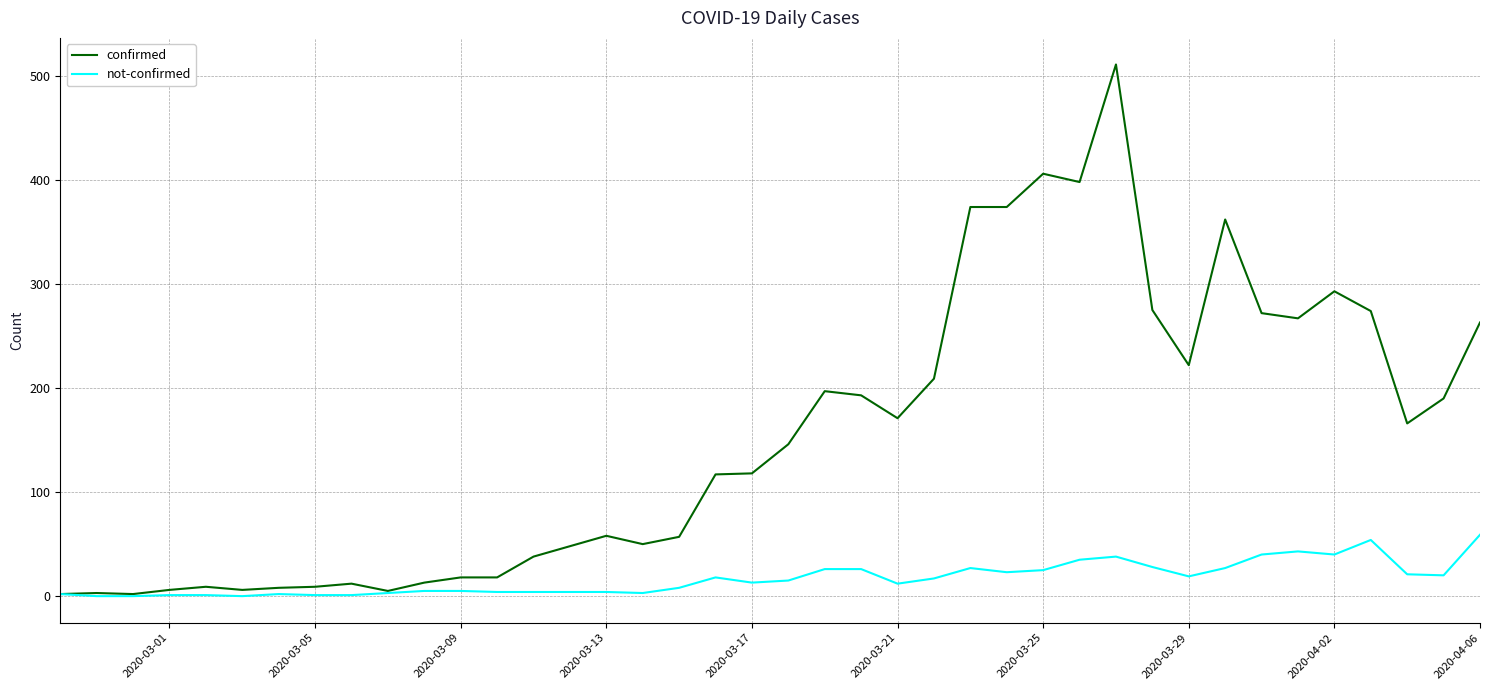

Which series has the widest spread of values?

confirmed